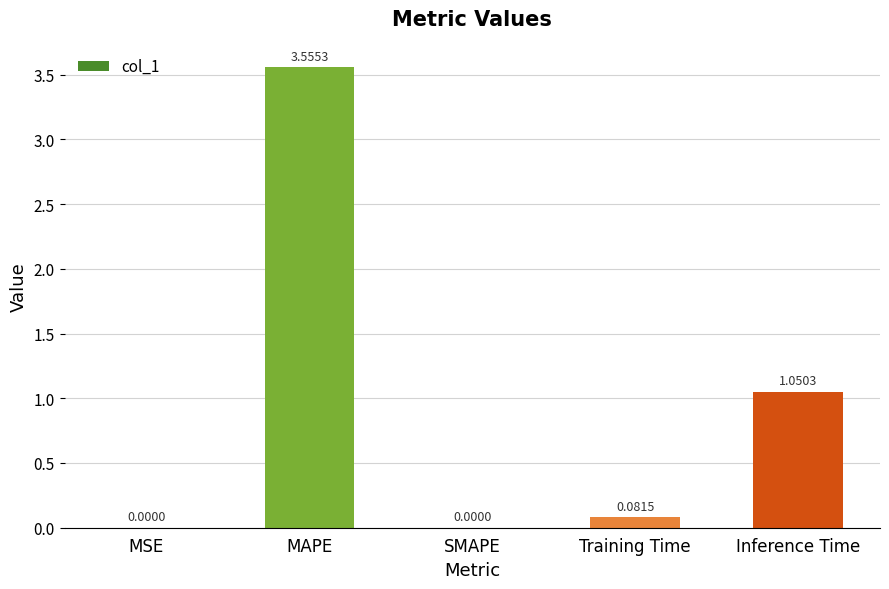

At which label is the value closest to 1?

Inference Time